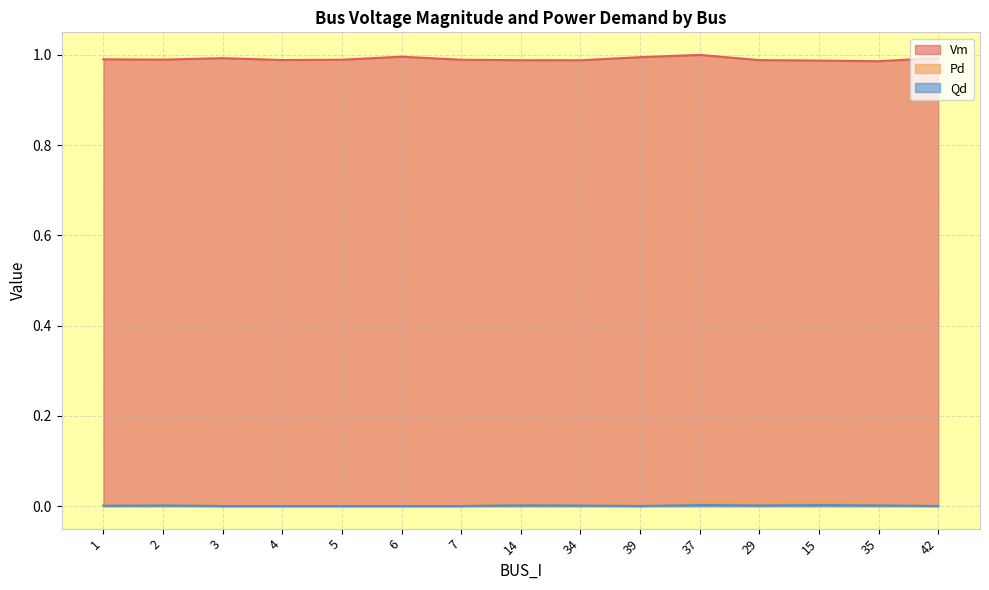

What is the sum of all Vm values?

14.9